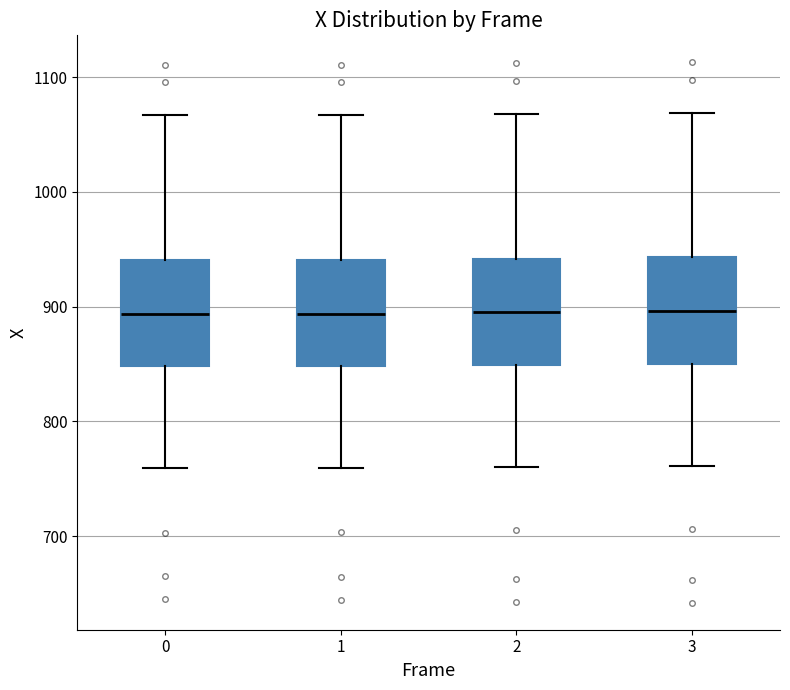

Reading left to right, read every box against the y-axis: the position of its median line, the range the box covers, and the ends of its whiskers. The values are not printed on the chart, so give them approximately, as read against the axis.

0: median 890, box 850 to 940, whiskers 760 to 1070
1: median 890, box 850 to 940, whiskers 760 to 1070
2: median 900, box 850 to 940, whiskers 760 to 1070
3: median 900, box 850 to 940, whiskers 760 to 1070